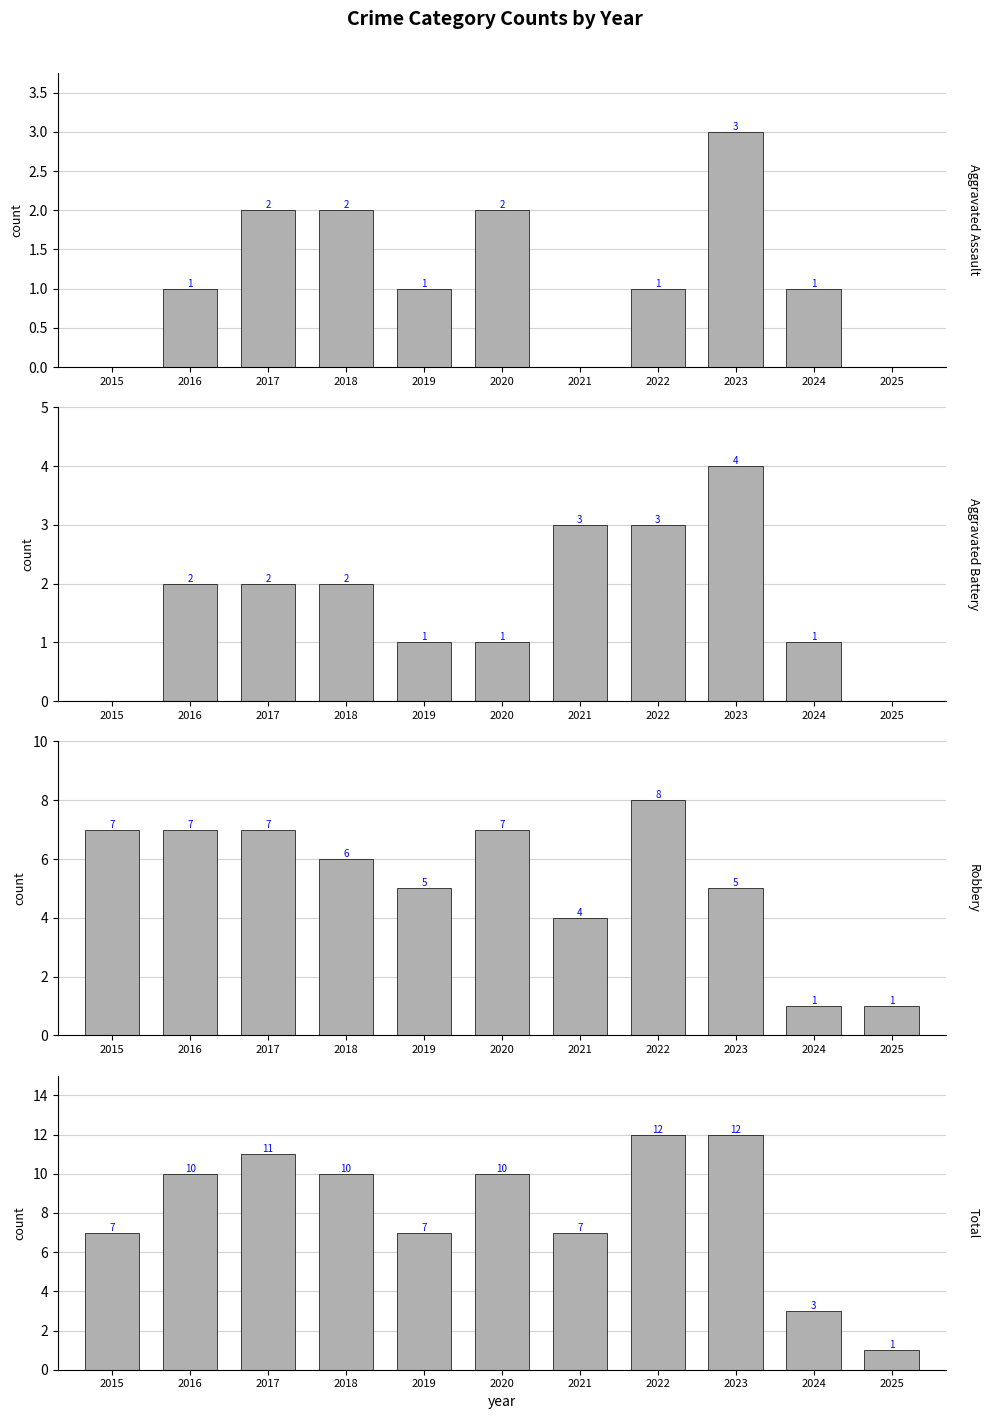

Which series has the largest range (max minus min)?

Total